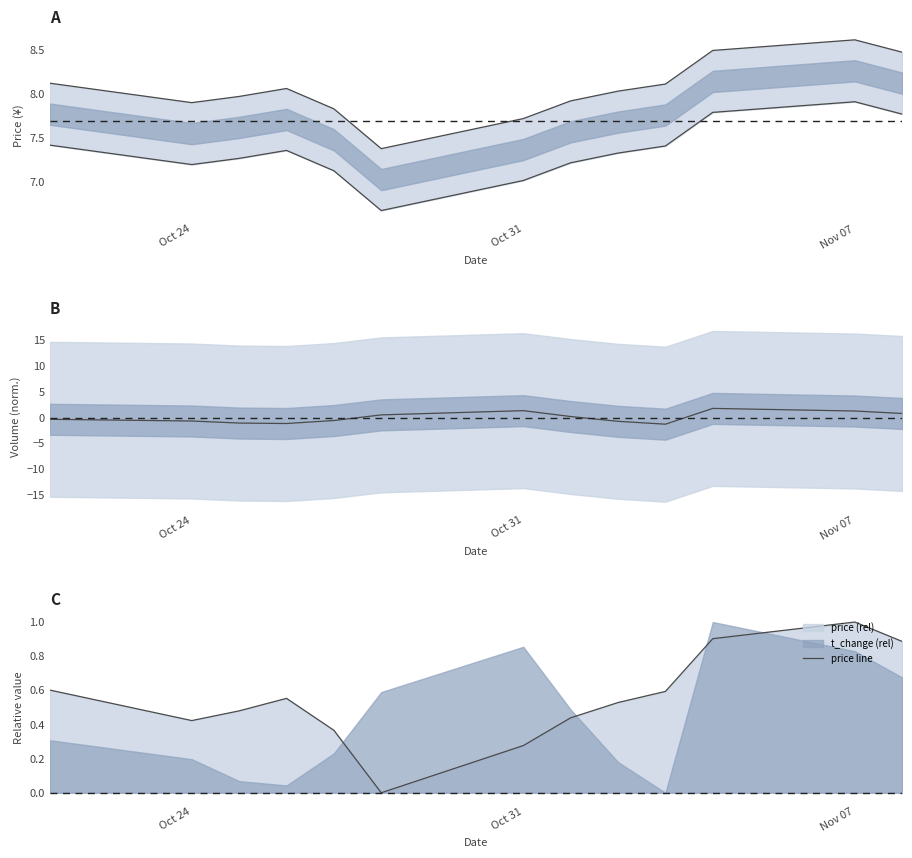

Where is the first local minimum for price line?

Oct 24